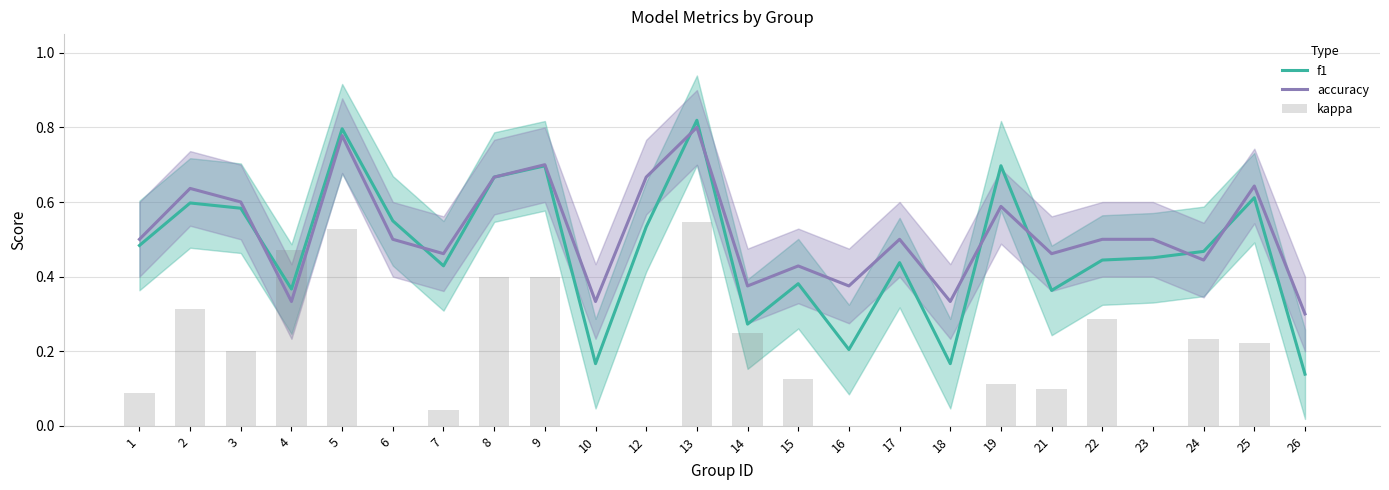

The kappa series shows 0.5 at 13. True or false?

True